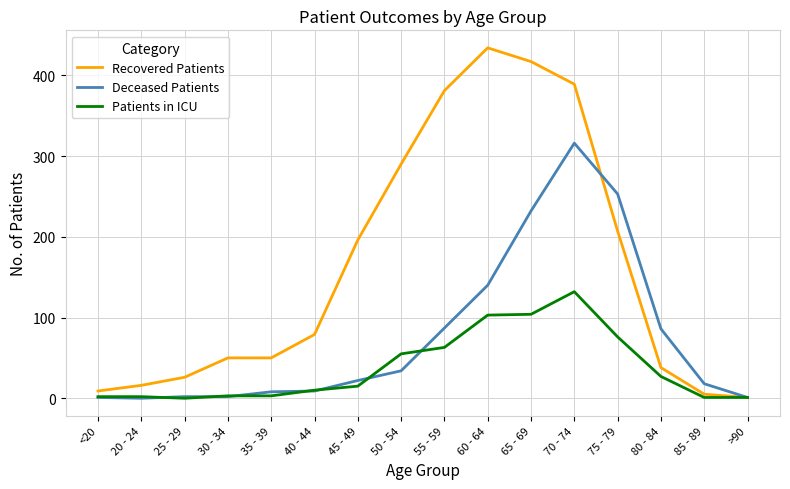

Rank the series by their average value, from highest to lowest.

Recovered Patients, Deceased Patients, Patients in ICU